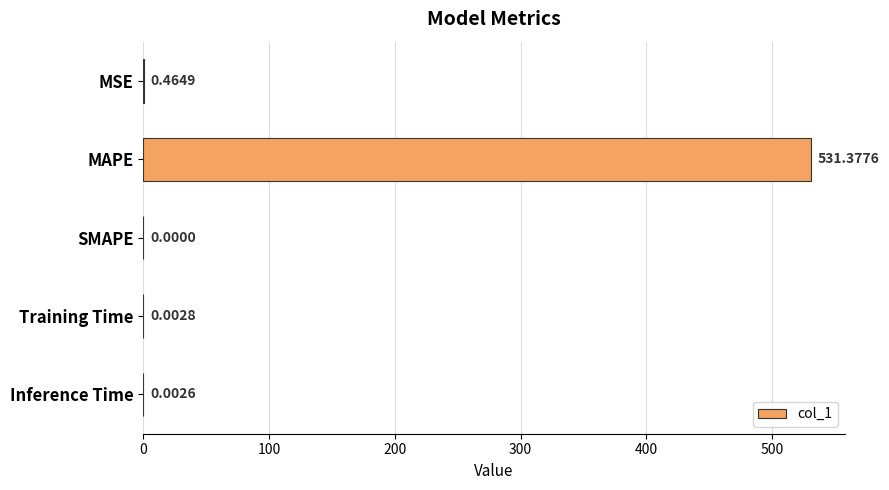

What is the sum of all values?

531.8